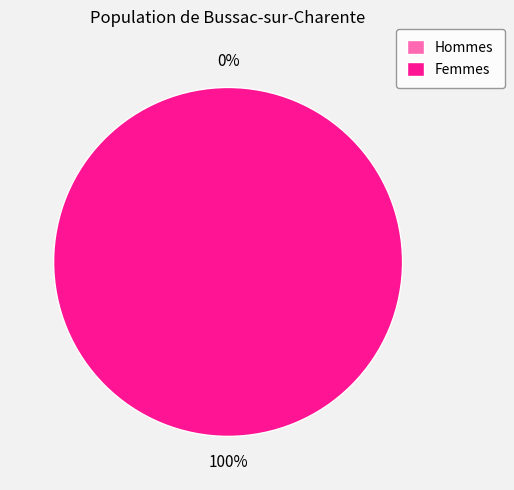

Do 1552747060 and 1565727855 together represent more than half of the pie?

Yes